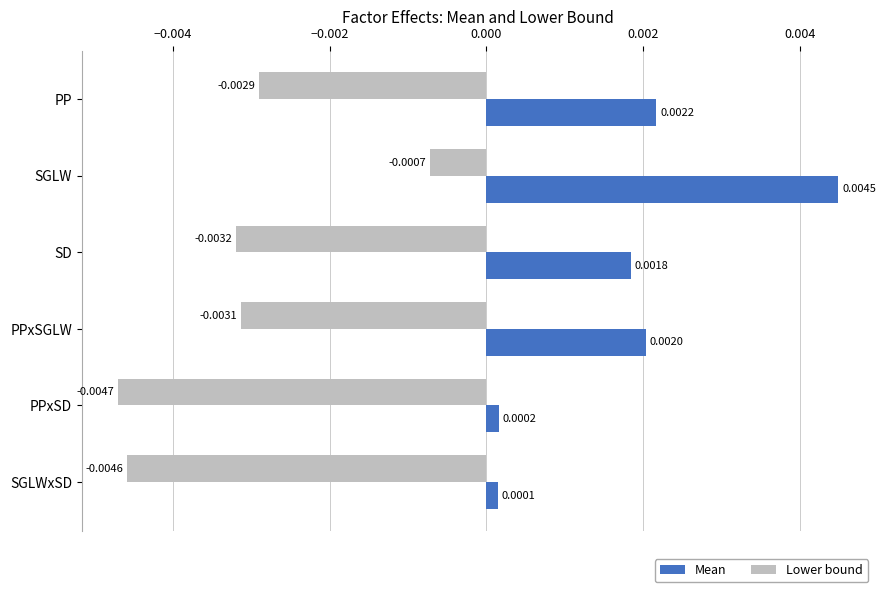

Which series has the widest spread of values?

Mean